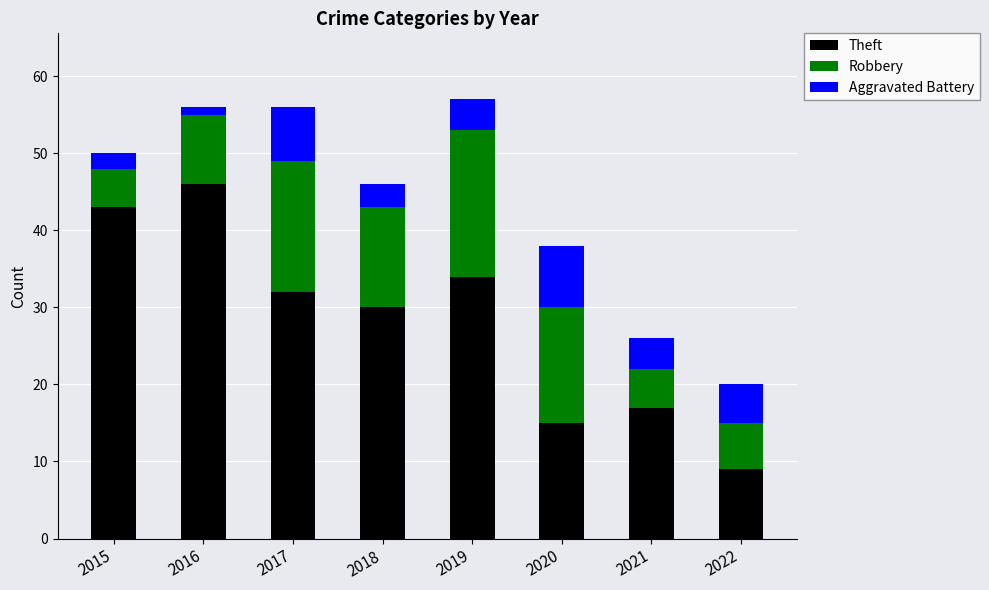

True or false: Theft has a value of 43 at 2015.

True